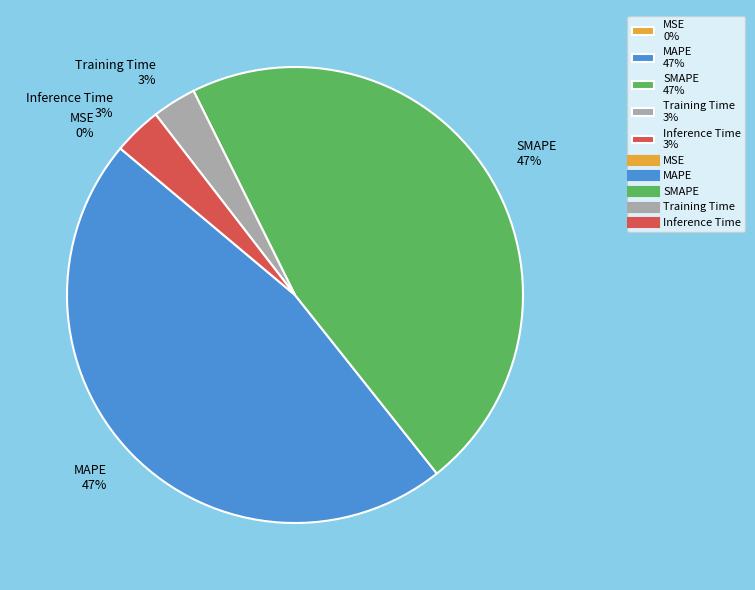

To the nearest percent, what portion does Training Time represent?

3%